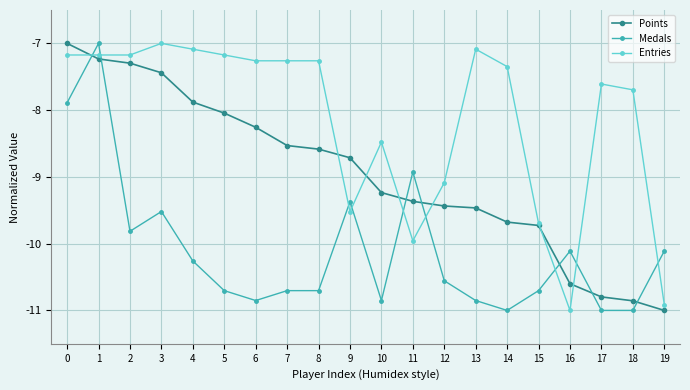

At how many categories does at least one series exceed -9?

16